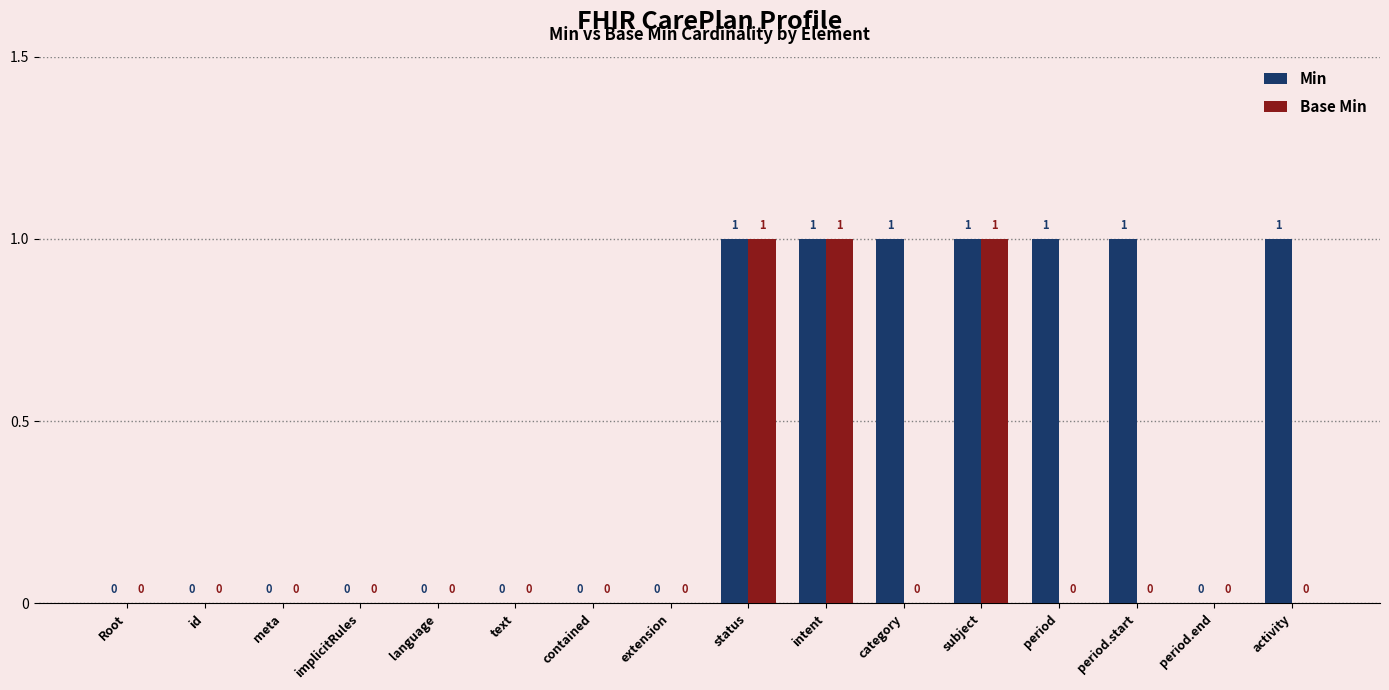

The value of Min at period.start is 1. True or false?

True